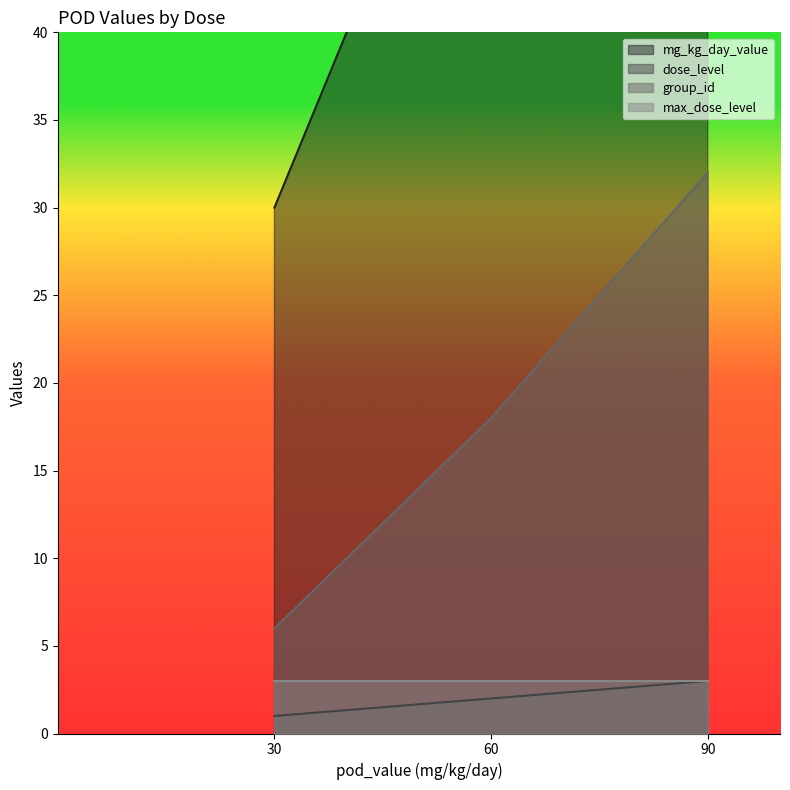

What is the value of the dose_level point at the 2nd from the left?

2